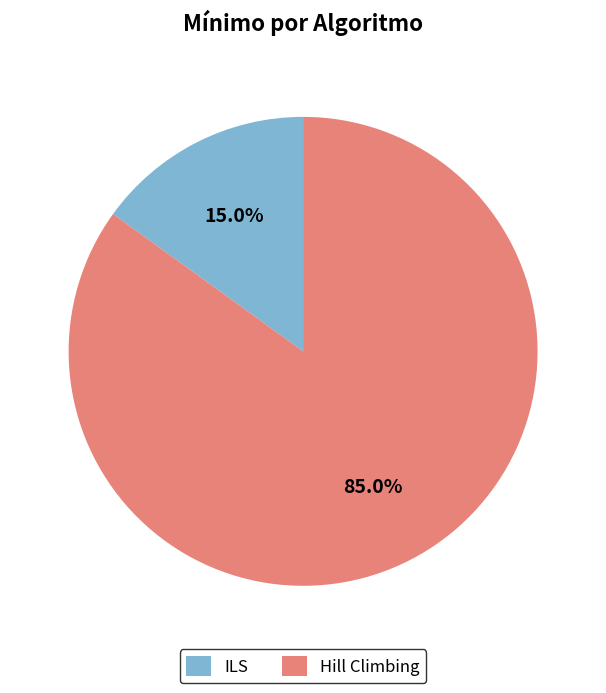

Is there any slice that represents more than half of the pie?

Yes